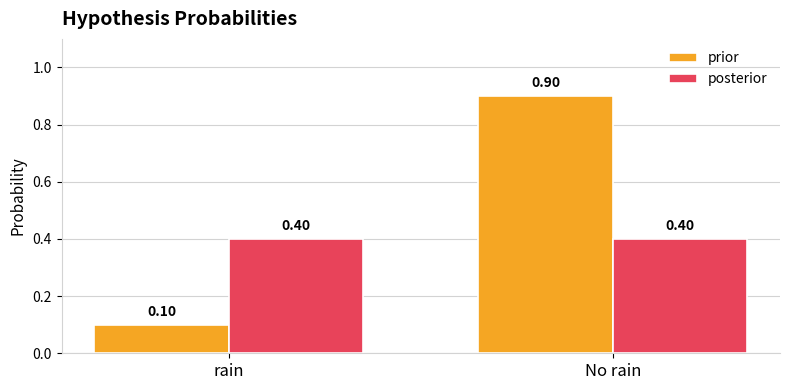

Are the bars horizontal?

No